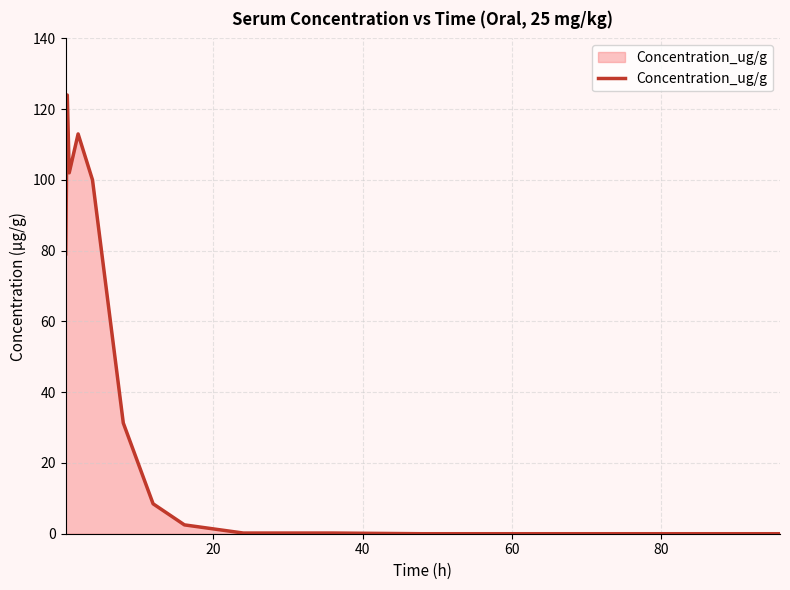

What is the difference between the maximum and minimum values?

124.0